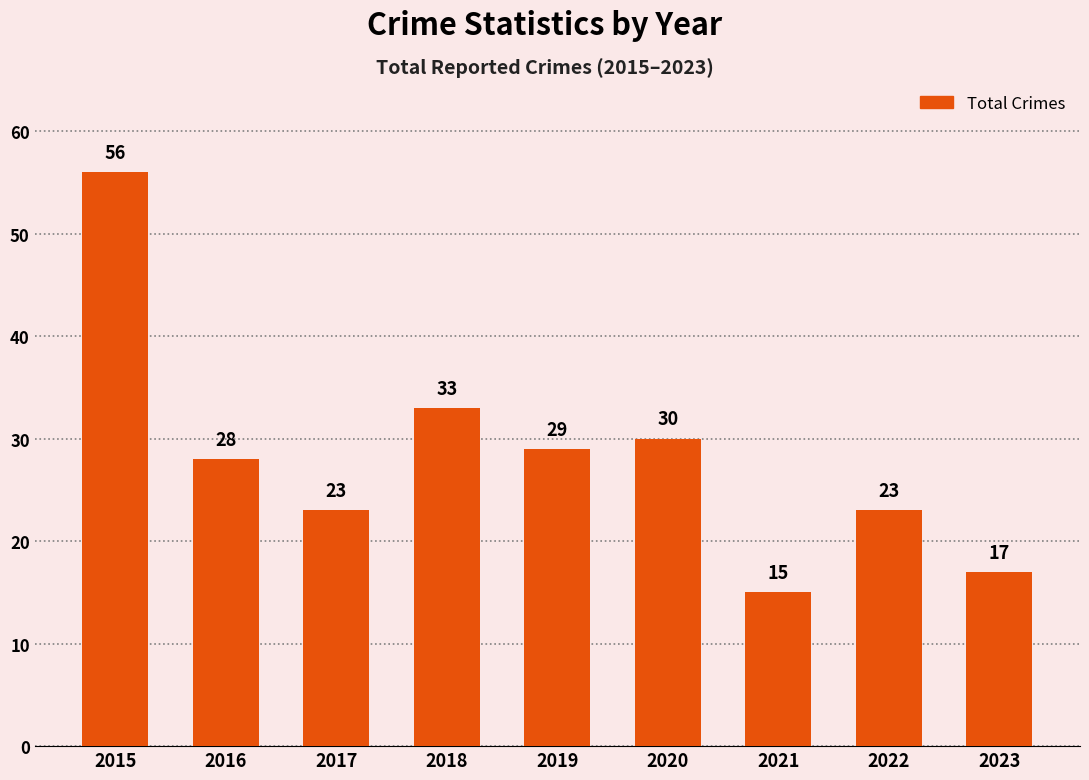

Count the number of categories in the chart.

9